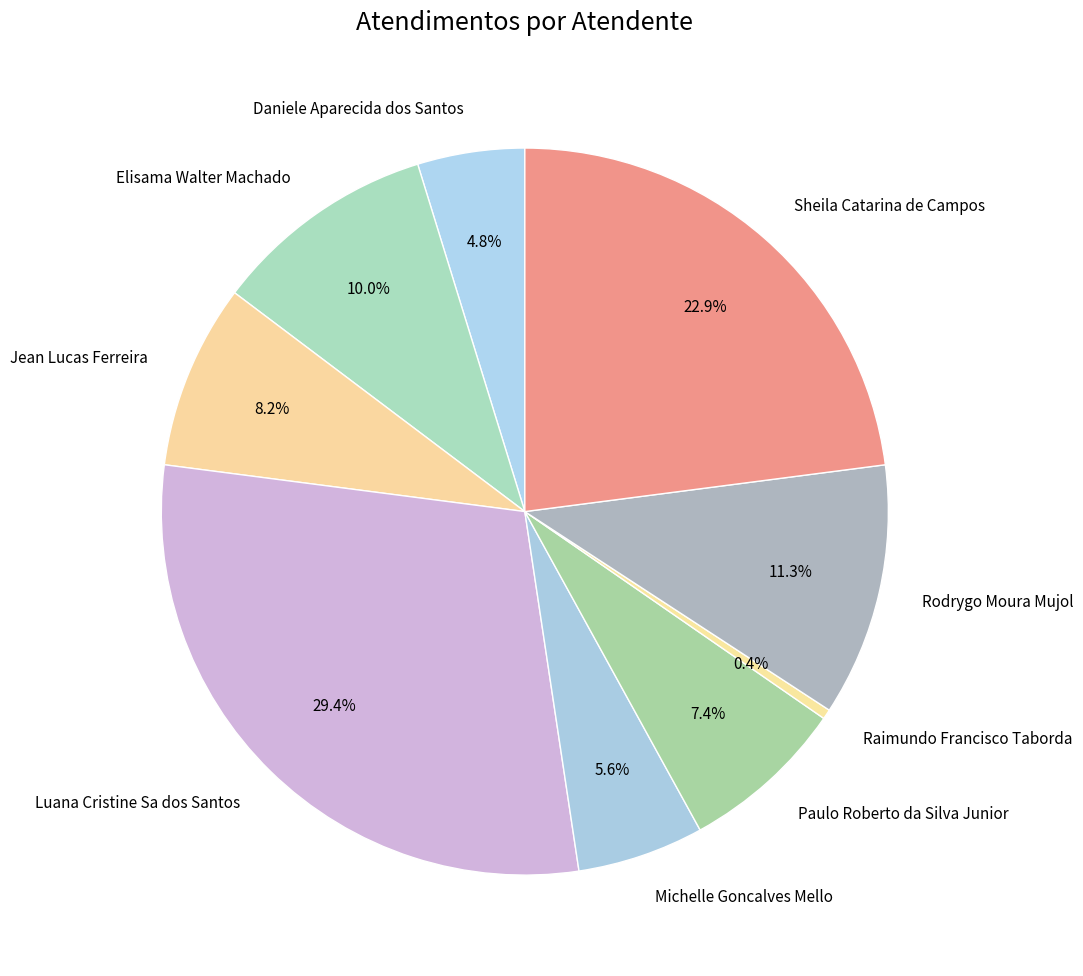

Count the number of slices in the pie.

9